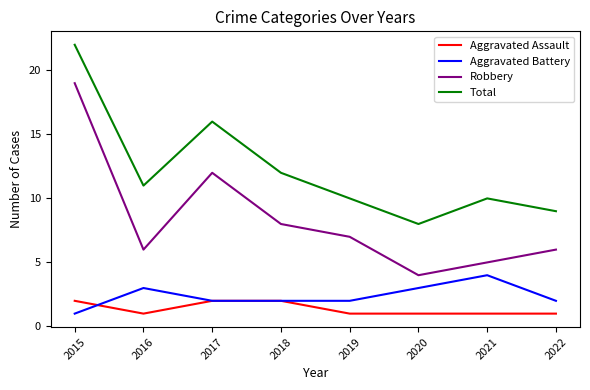

True or false: Aggravated Battery has a value of 2 at 2022.

True